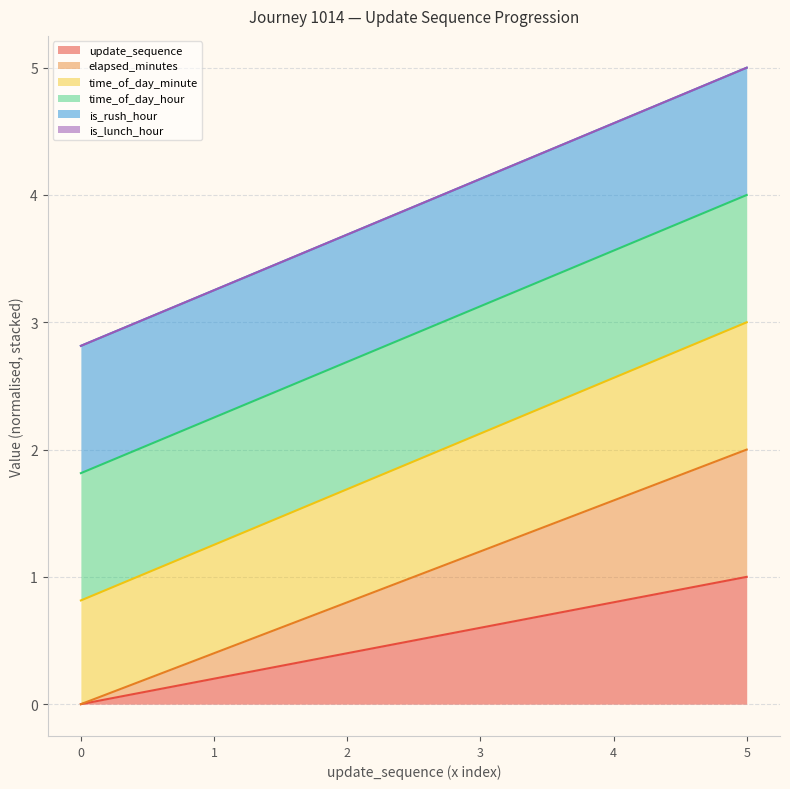

Does the chart have visible grid lines?

Yes